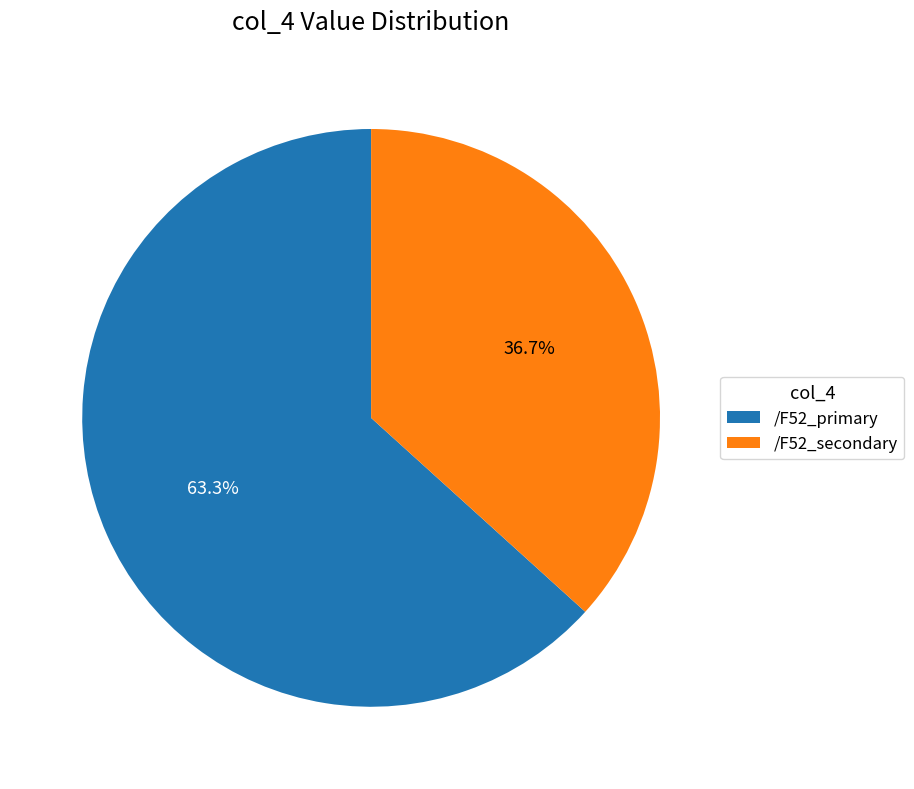

Count the number of slices in the pie.

2